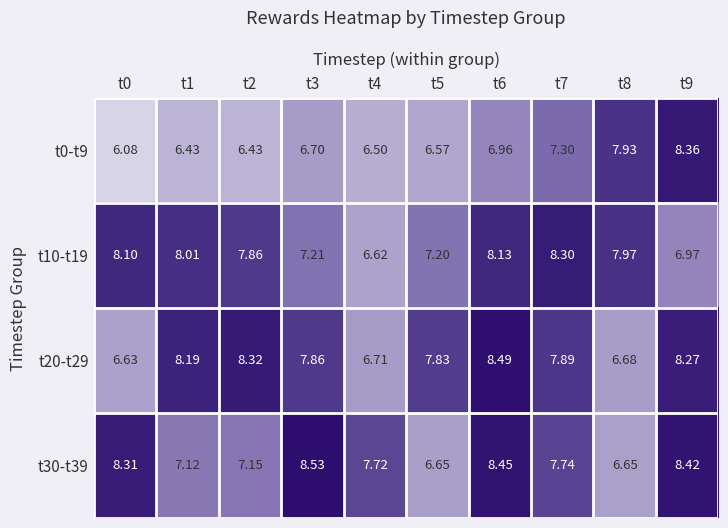

Is the value of t20-t29 at t8 greater than the value of t10-t19 at t9?

No